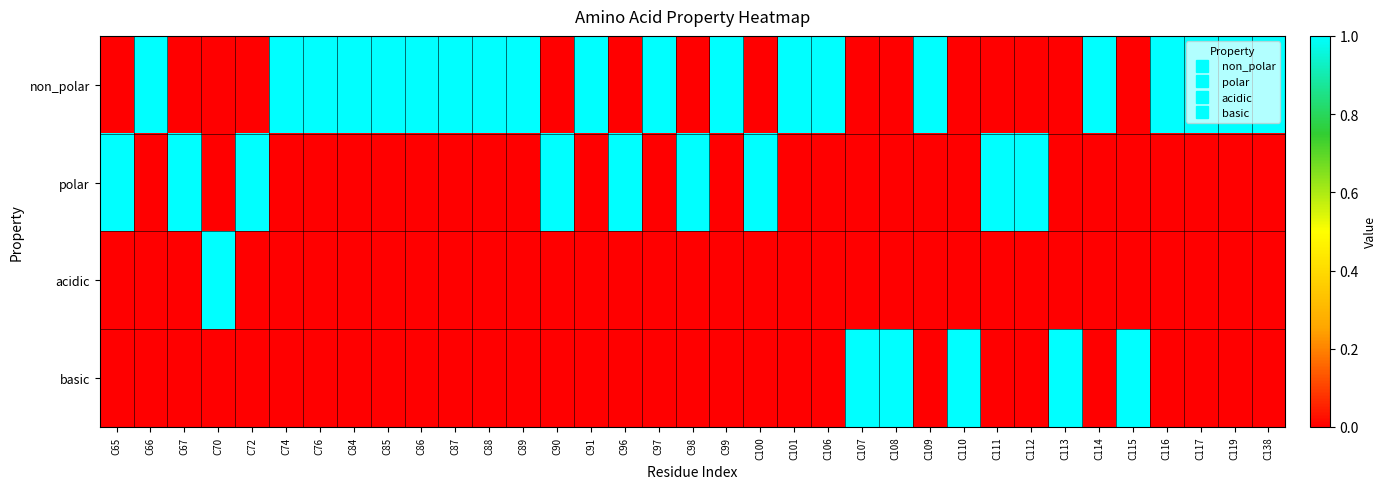

At C108, list the series in order from largest to smallest.

basic, non_polar, polar, acidic